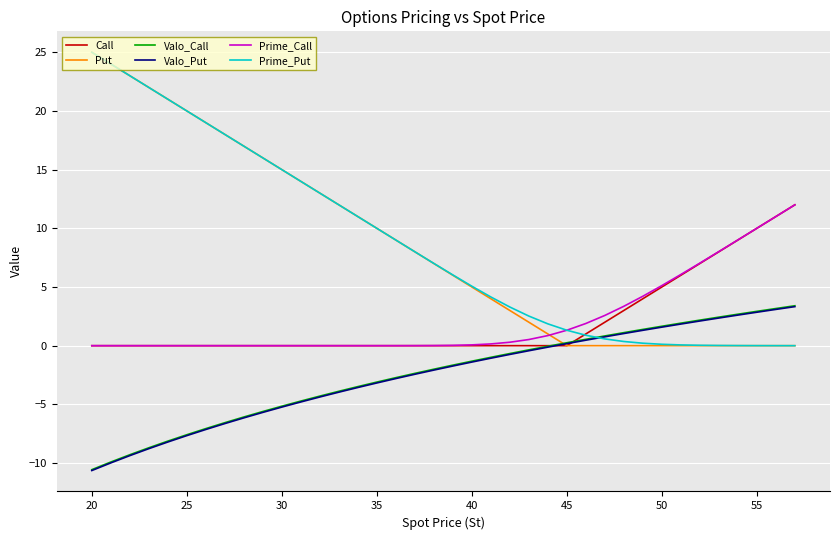

Which series has the widest spread of values?

Put